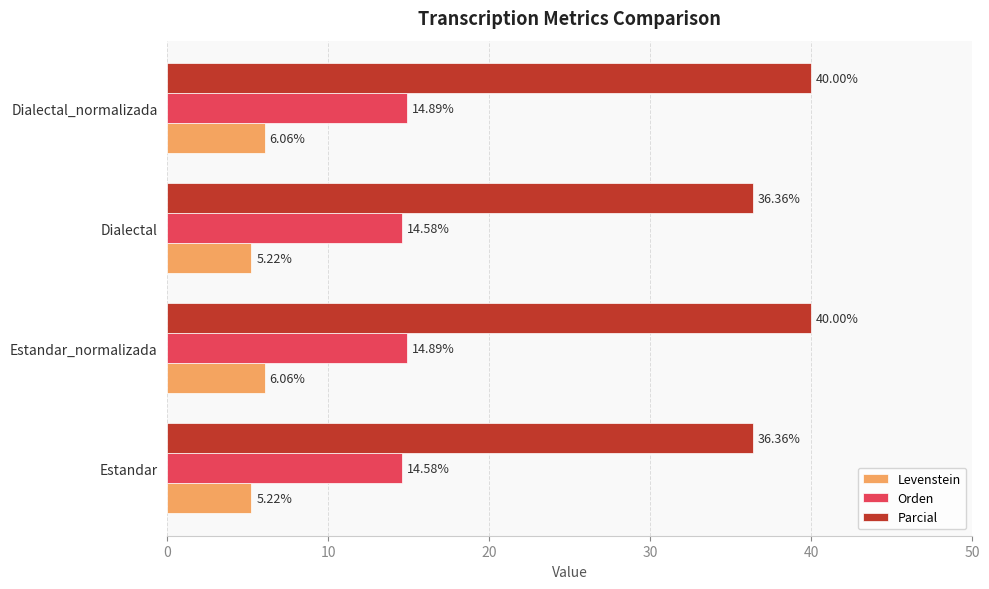

What is the maximum value shown in the chart?

40.0